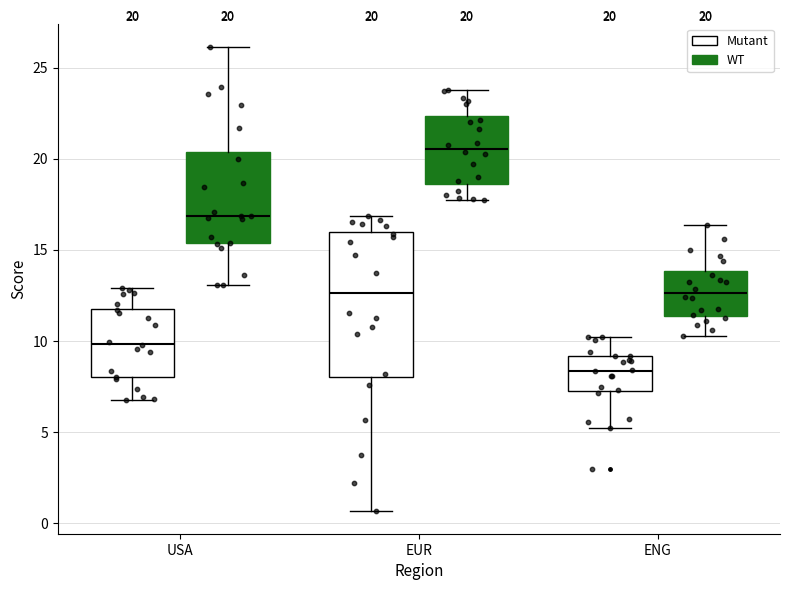

Which box is the tallest, from its lower edge to its upper edge?

EUR (Mutant)